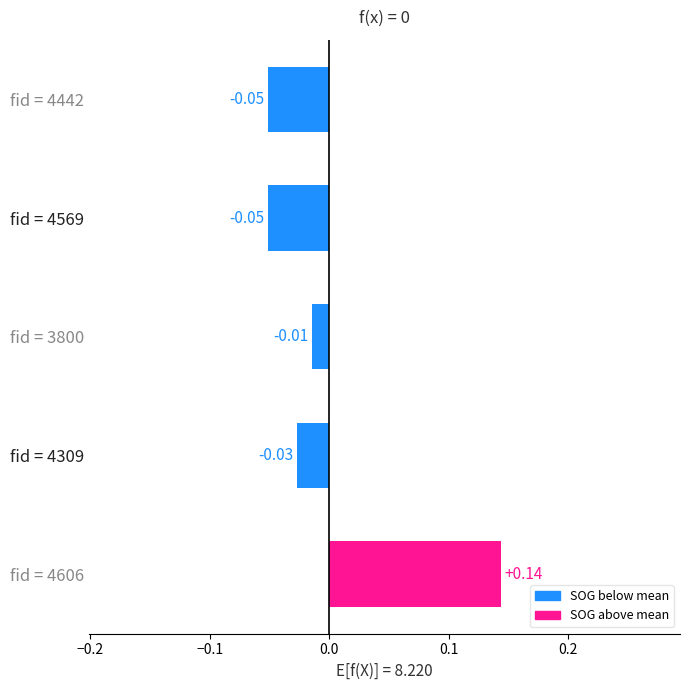

Are the bars horizontal?

Yes